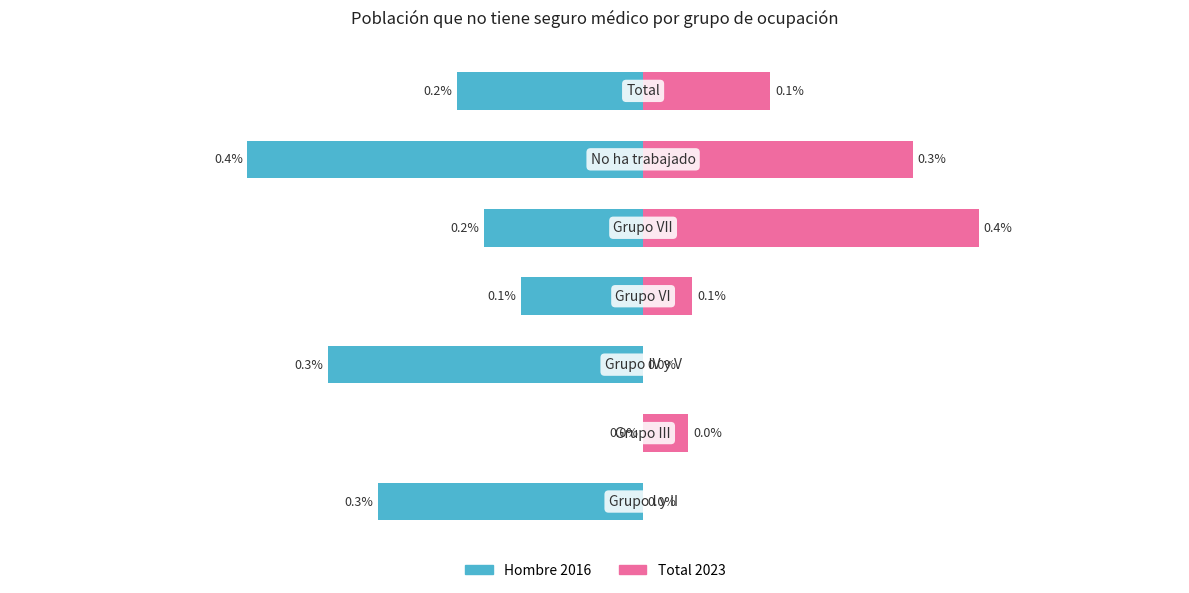

How many values in the Hombre 2016 series are below 0?

6